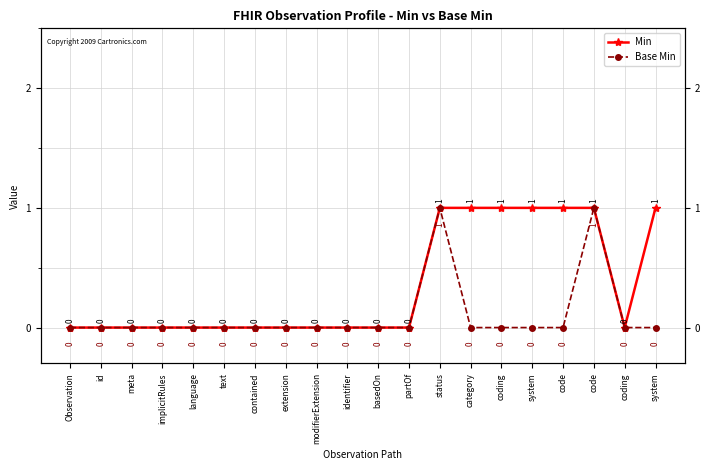

What is the label of the 9th point from the right?

partOf